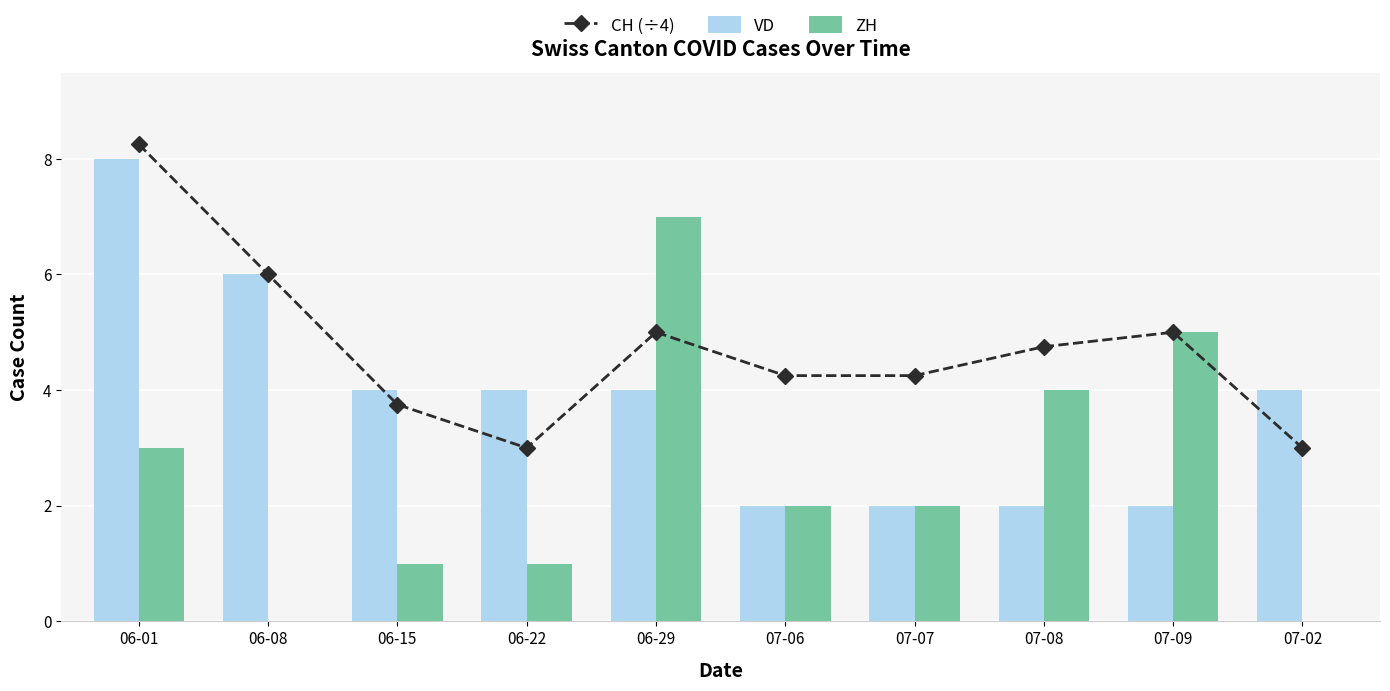

What is the minimum value for VD?

2.0